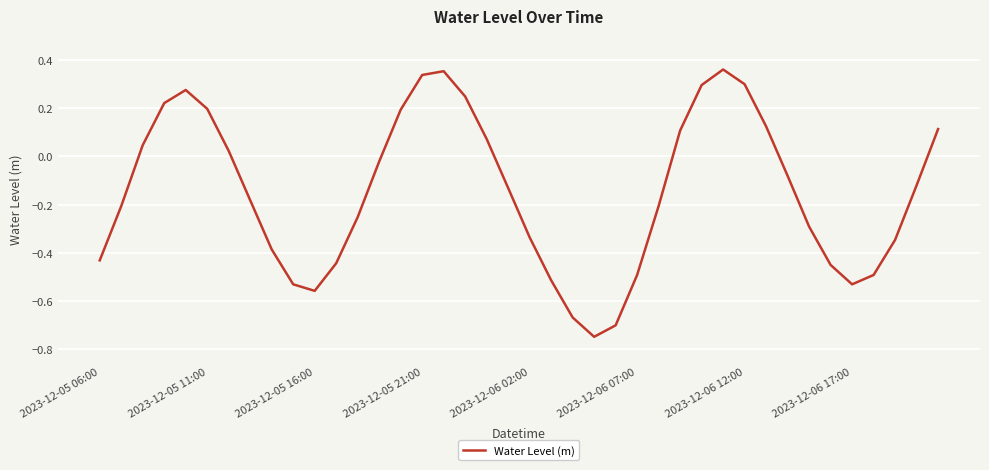

How many lines are shown in the chart?

1